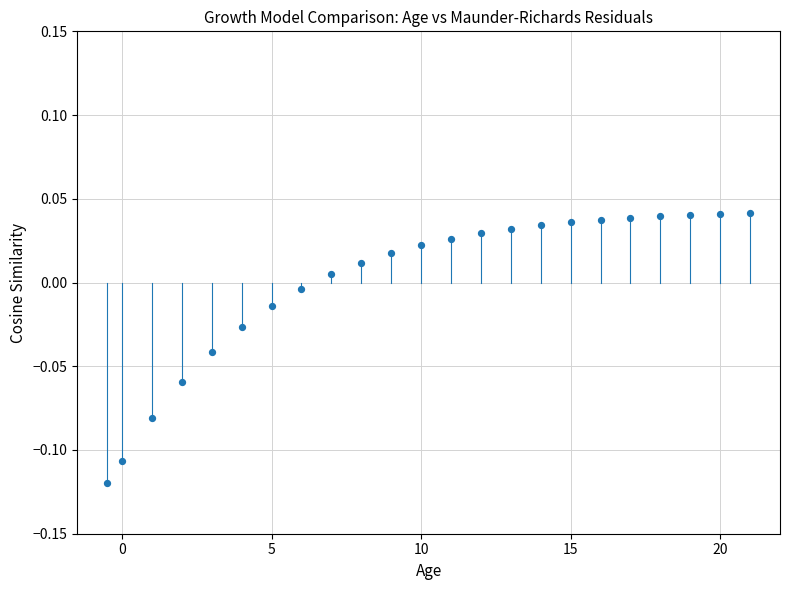

What is the range of X values (max minus min)?

21.5